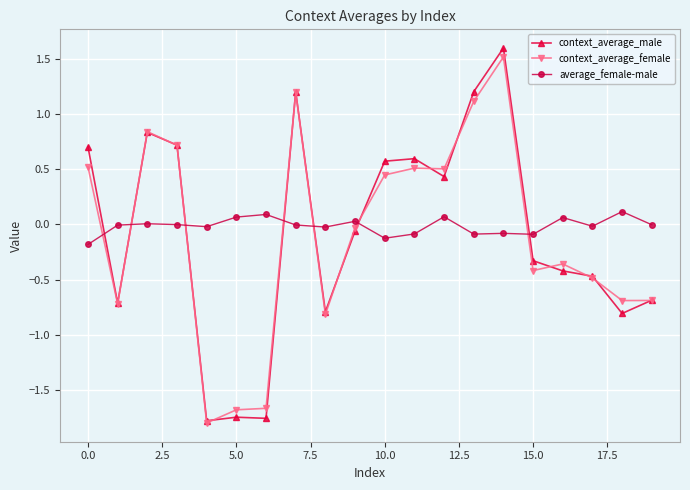

What is the maximum value shown in the chart?

1.6